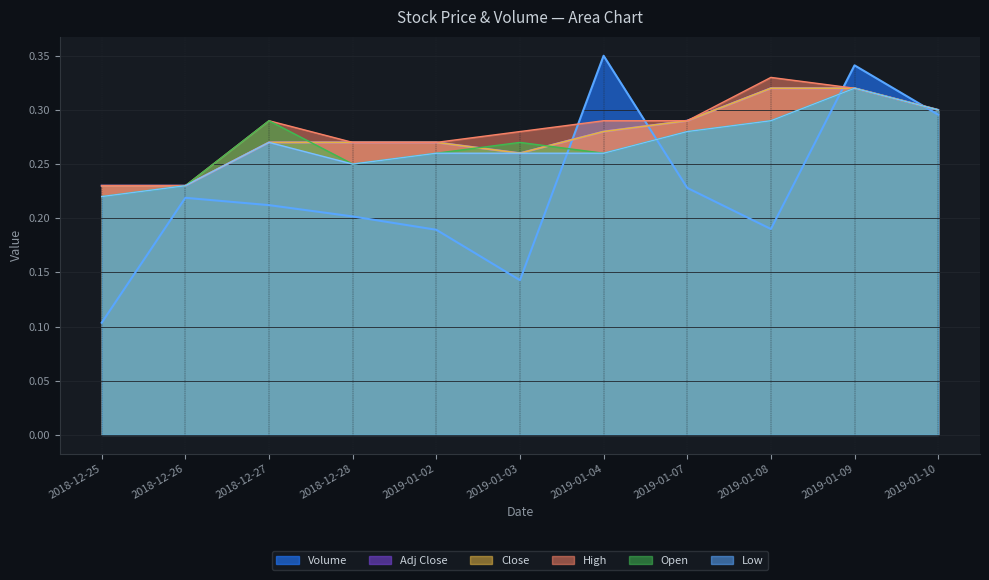

Where is the first local minimum for Volume?

2019-01-03